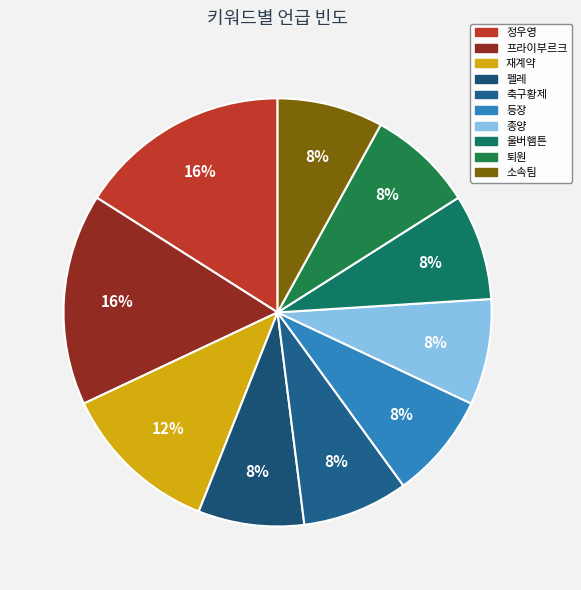

Approximately how many times larger is the value at 소속팀 compared to 정우영?

0.5